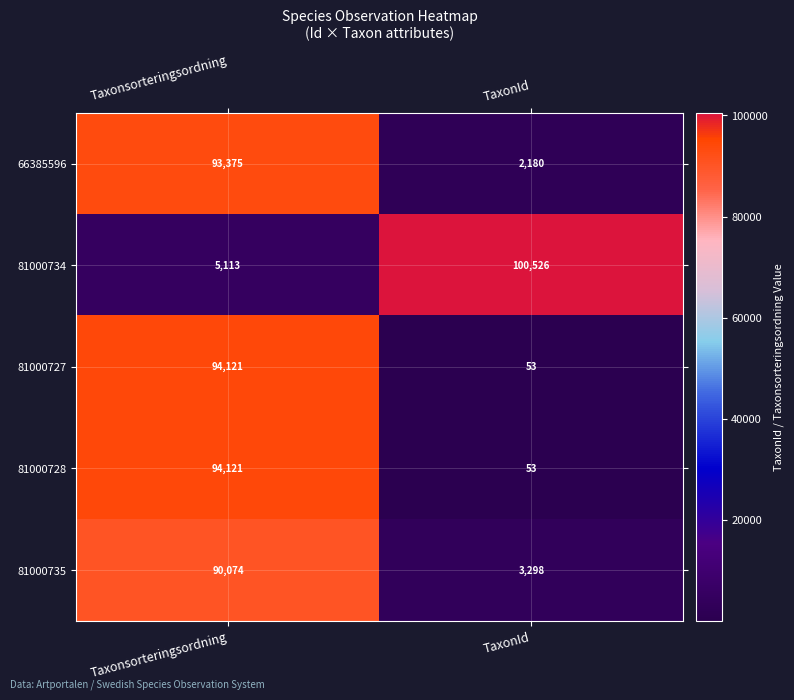

Between Taxonsorteringsordning and TaxonId, which series saw the biggest shift?

81000734